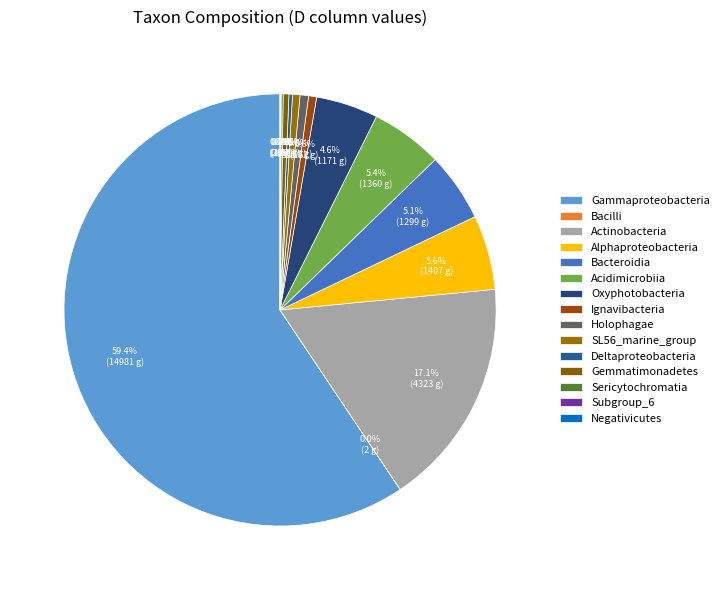

Is it true that Gammaproteobacteria is 65% of the pie?

False